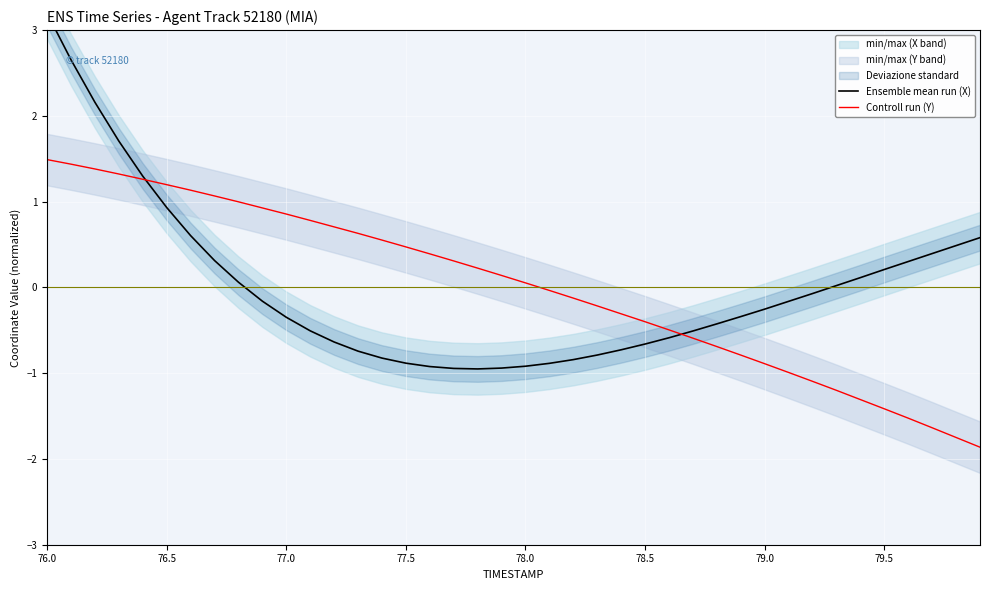

List the series in order of their peak value, lowest first.

Controll run (Y), Ensemble mean run (X)